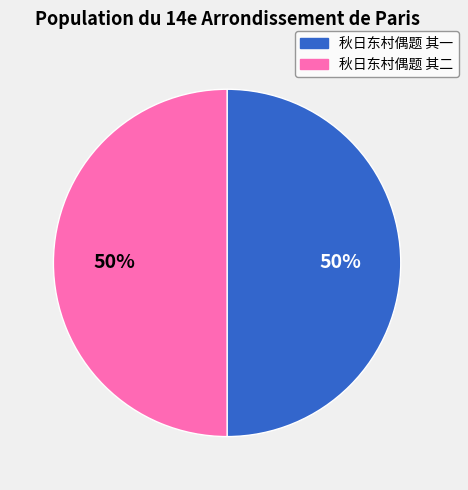

To the nearest percent, what portion does 秋日东村偶题 其一 represent?

50%